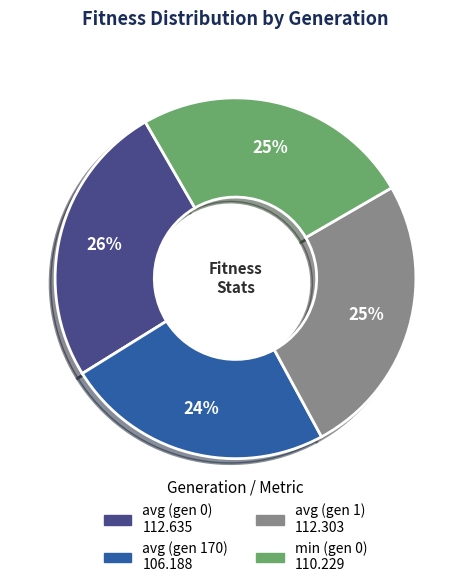

Which slice is the smallest?

avg (gen 170)